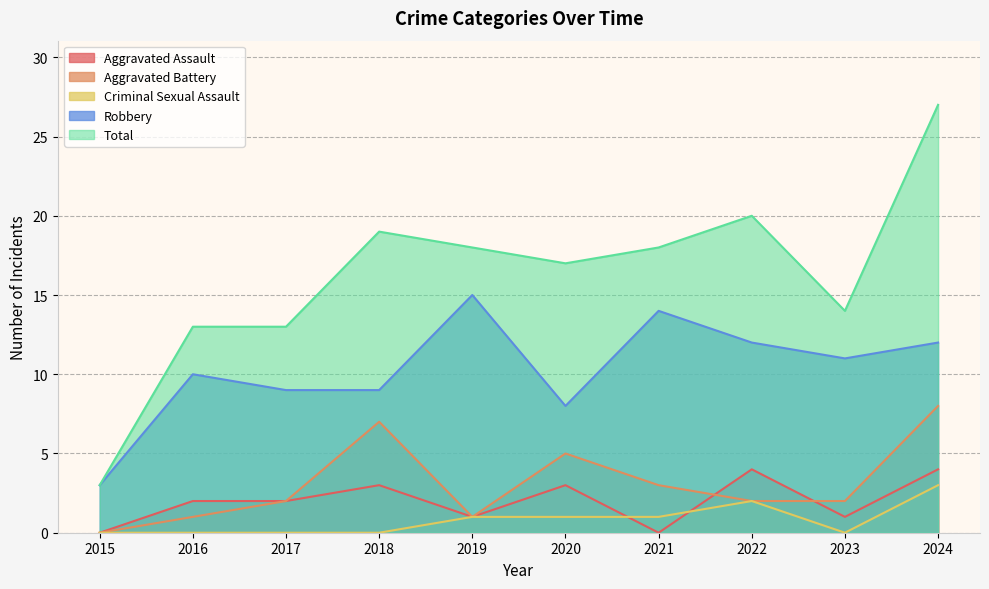

True or false: Criminal Sexual Assault and Robbery cross at least once.

False